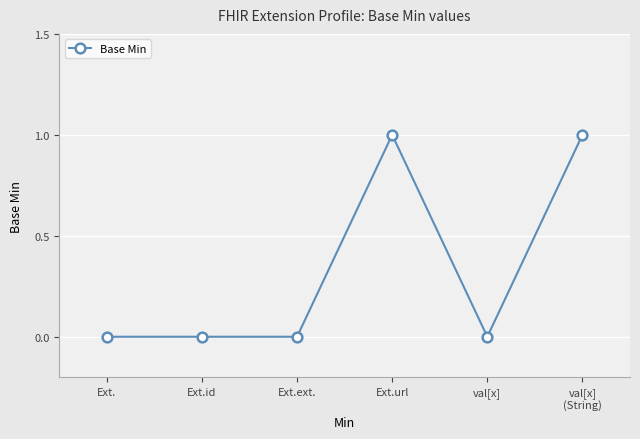

Count the number of data series in this chart.

1